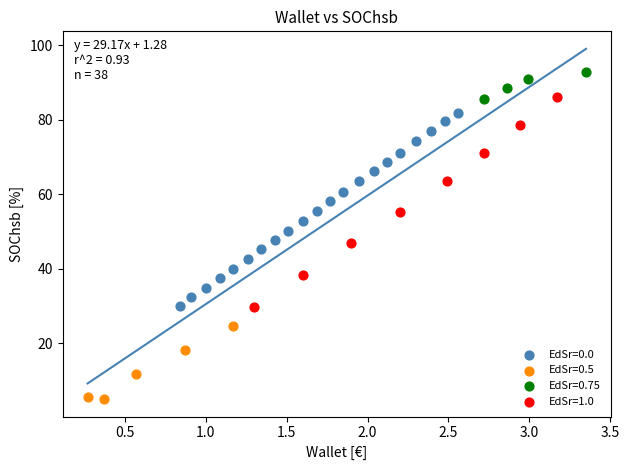

Which series contains the highest Y value?

EdSr=0.75